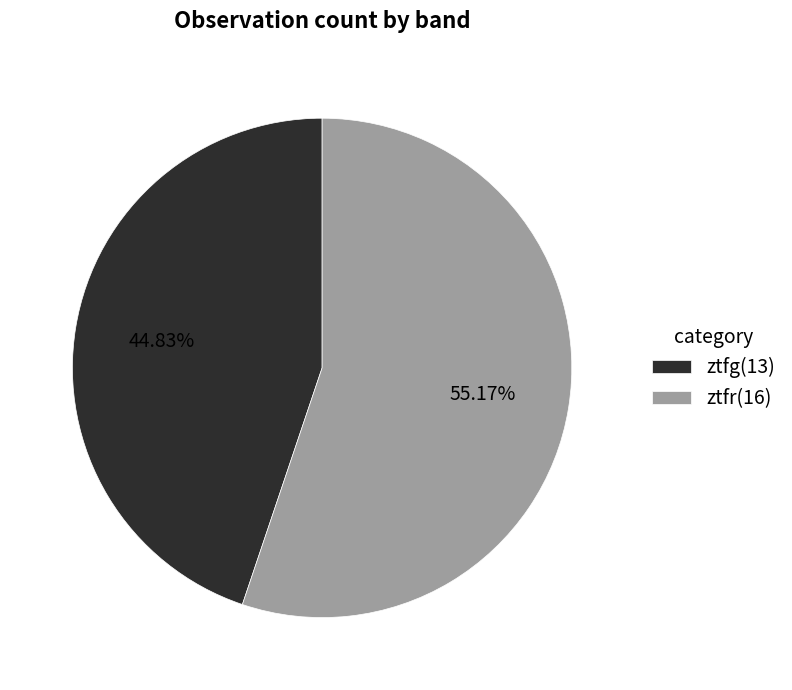

Which slice represents more than half of the pie?

ztfr